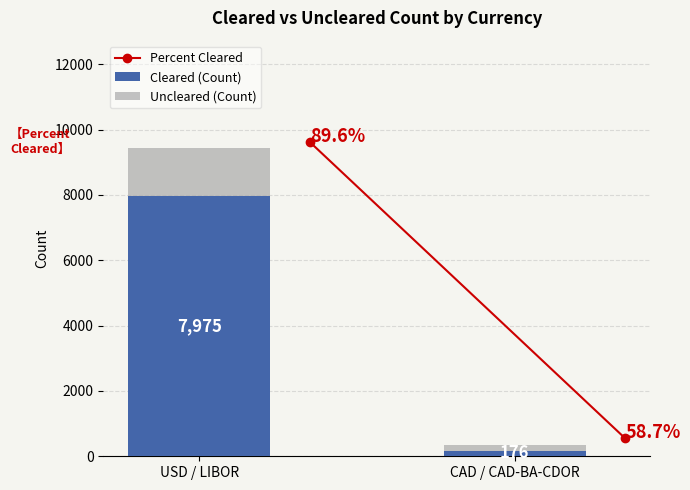

At which label does Cleared (Count) reach its minimum?

CAD / CAD-BA-CDOR